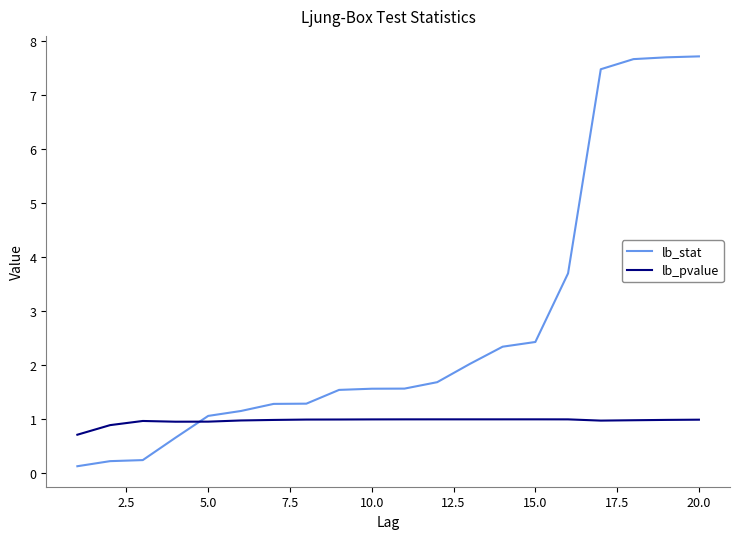

What is the difference between the maximum and minimum values in the lb_stat series?

7.6